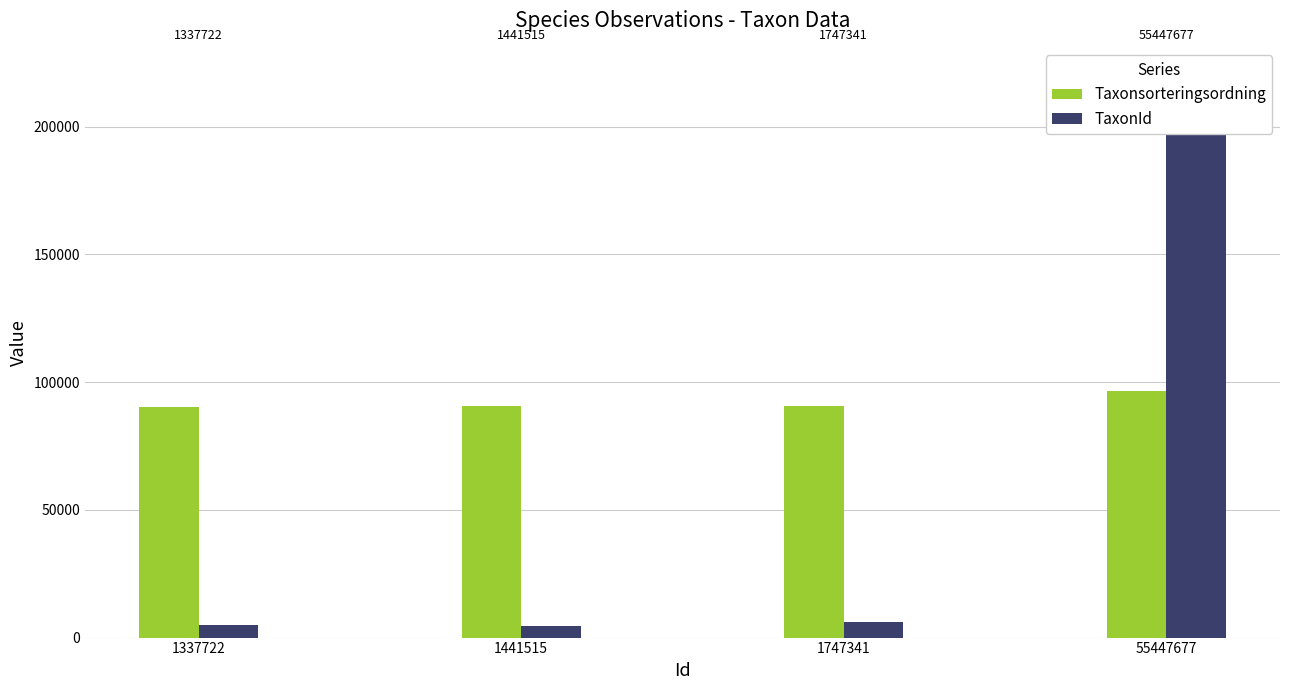

The value of Taxonsorteringsordning at 1441515 is 61756. True or false?

False